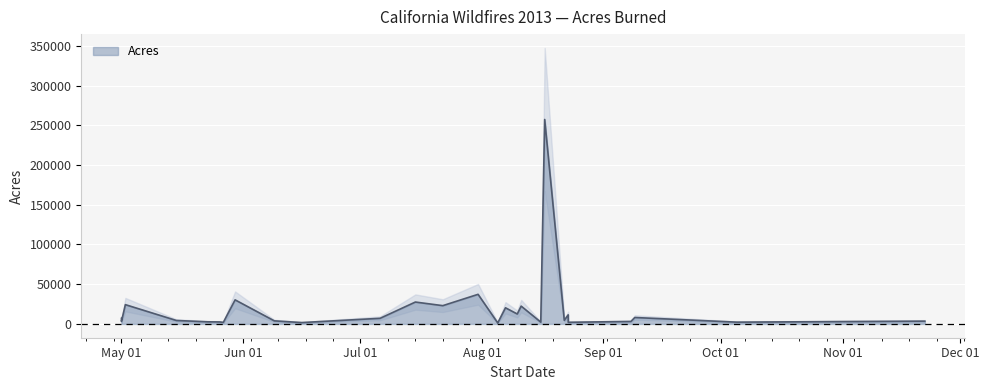

How many interior local valleys (lower than both neighbors) does the data have?

10